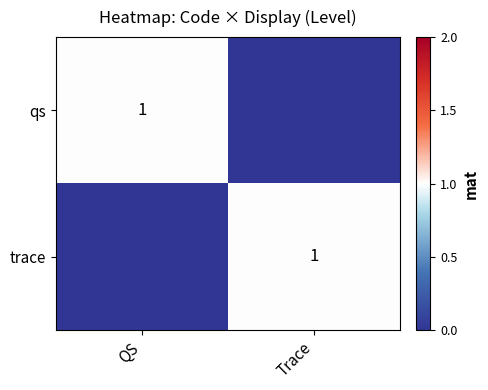

Is it true that qs equals 0 at QS?

False